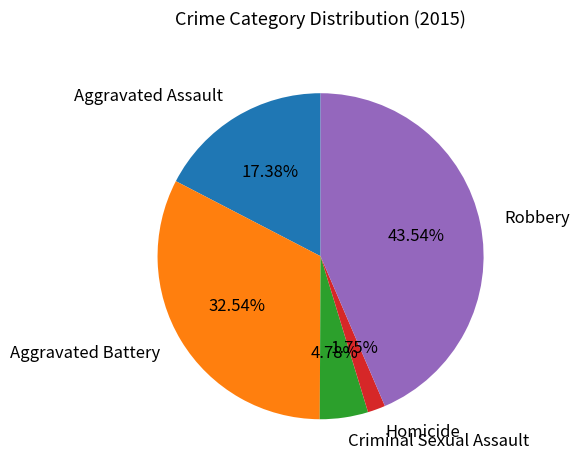

Between Aggravated Assault and Criminal Sexual Assault, which is larger?

Aggravated Assault